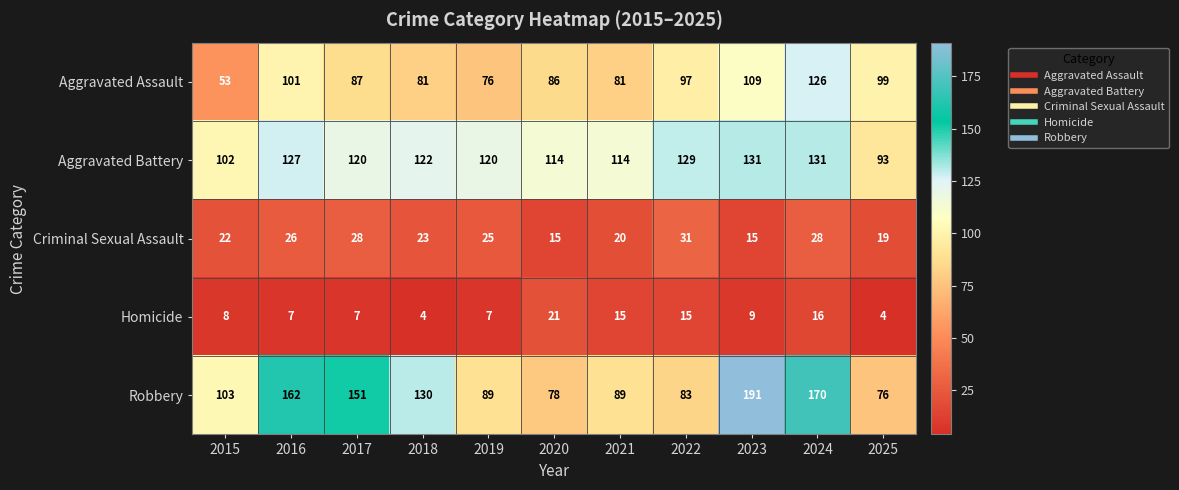

What is the difference between the Aggravated Battery values at 2020 and 2018?

8